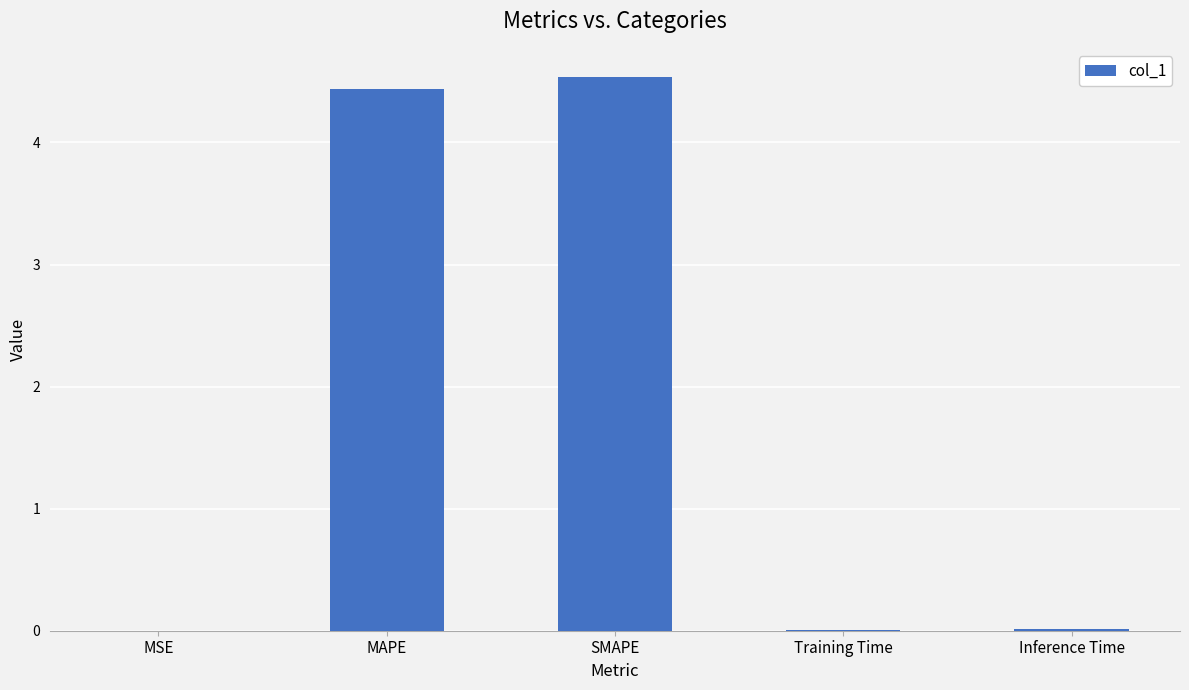

Which has a higher value, MAPE or Training Time?

MAPE